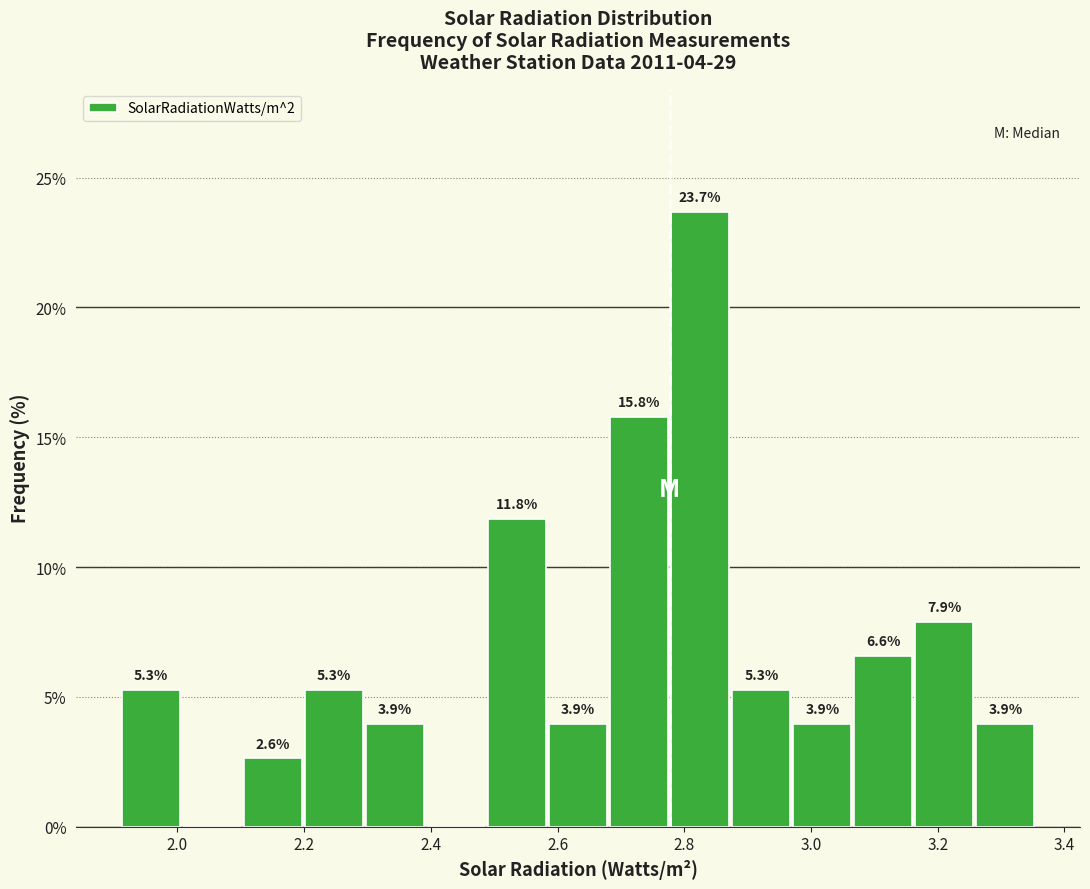

Which range on the x-axis has the tallest bar?

2.78 to 2.88